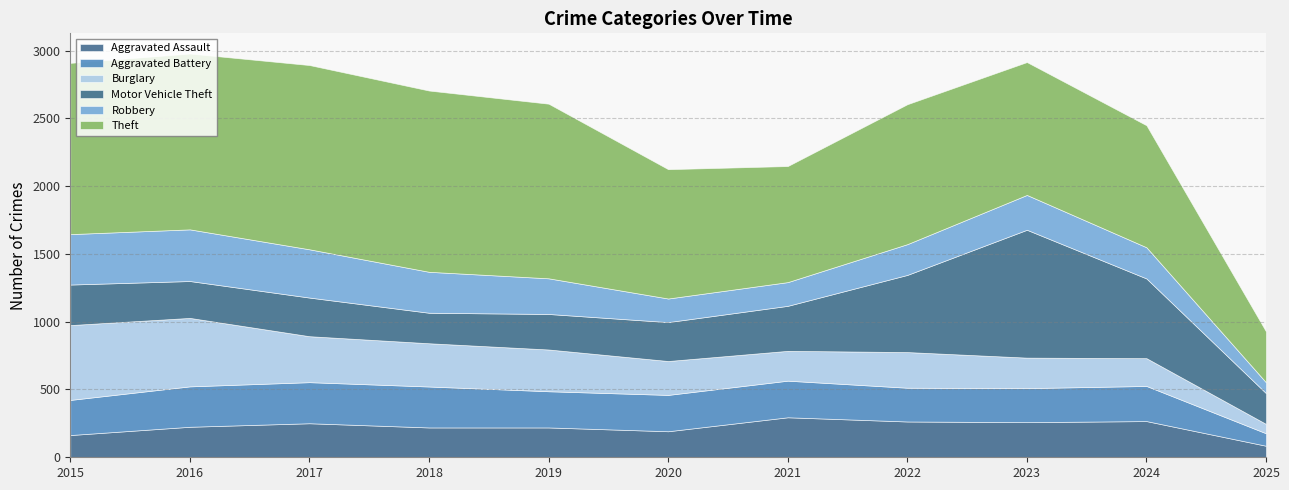

Which series has the widest spread of values?

Theft